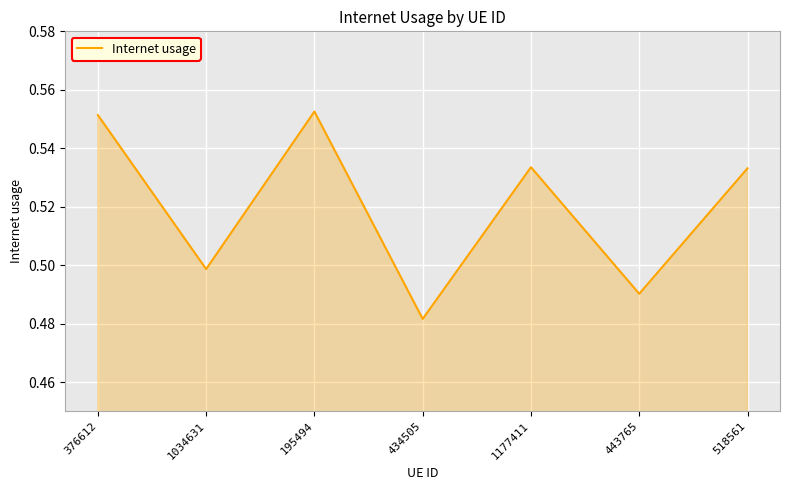

Count the values in the range 0 to 1.

7